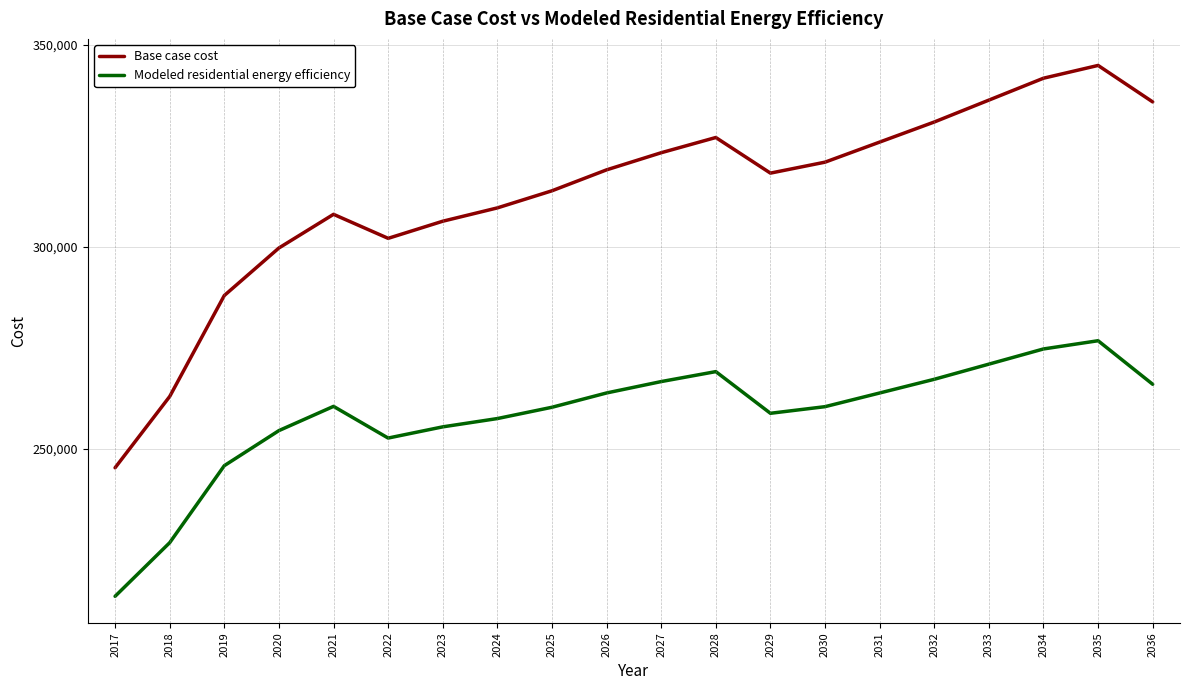

What is the difference between the maximum and second lowest values in the Base case cost series?

82042.2